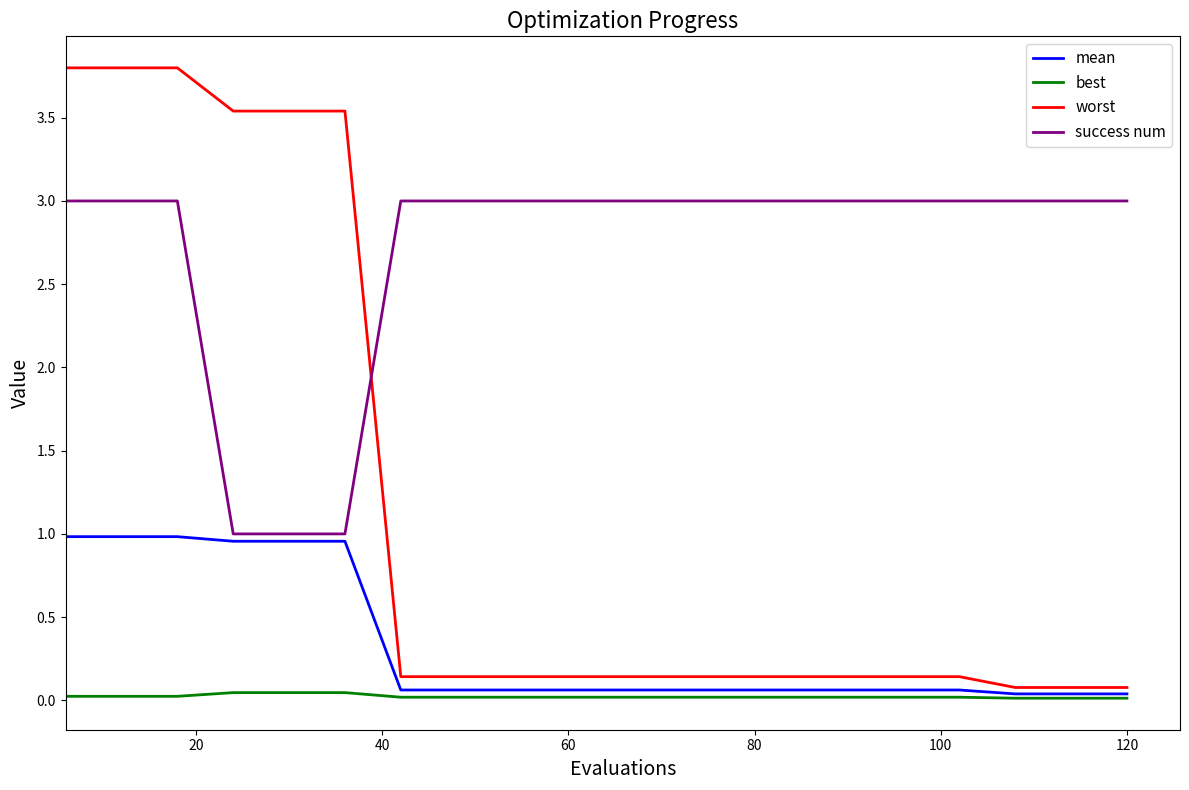

What is the maximum value shown in the chart?

3.8